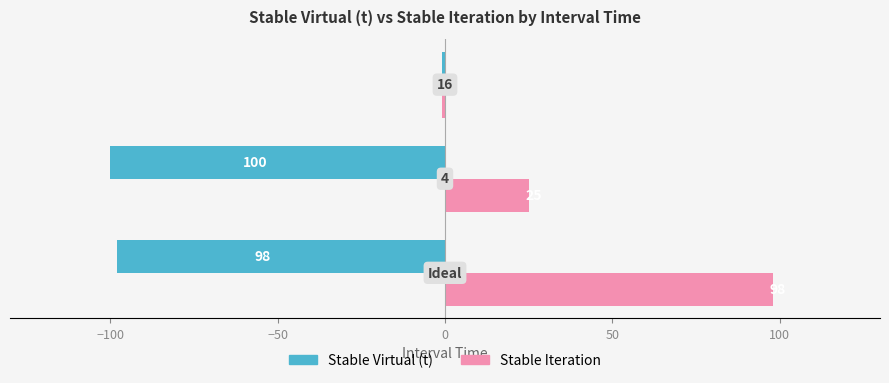

What is the greatest value displayed?

98